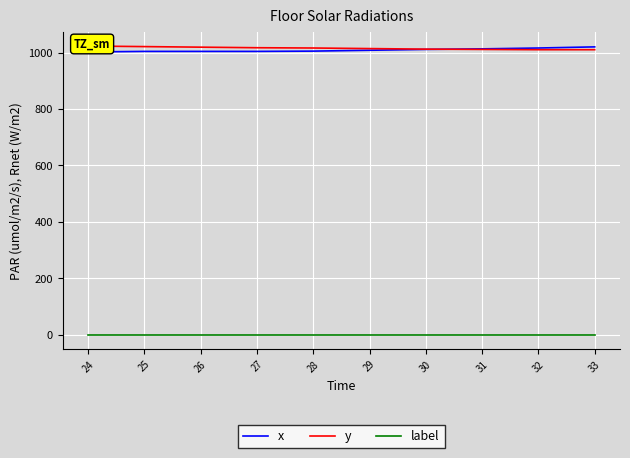

Where does the x series first go above 1008?

30